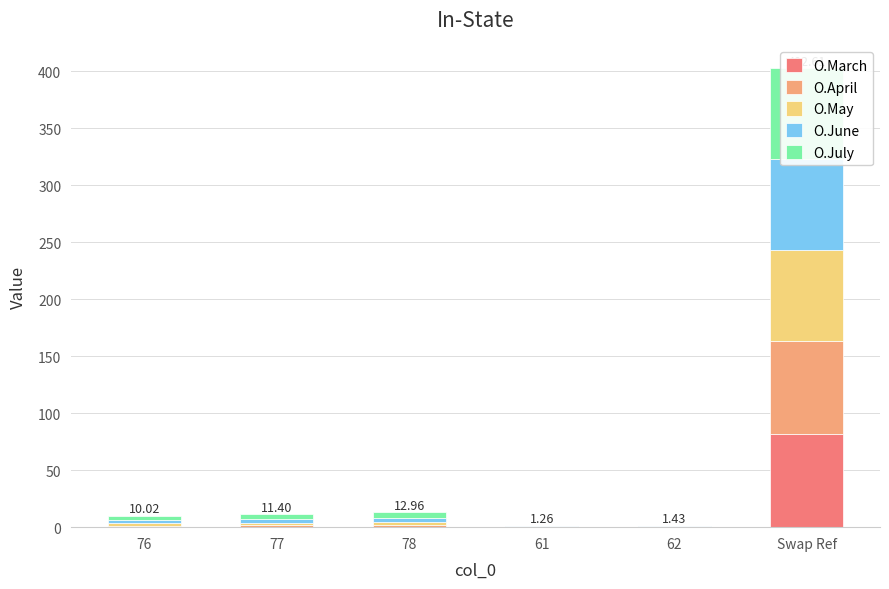

What are all the series names shown in the legend?

O.March, O.April, O.May, O.June, O.July